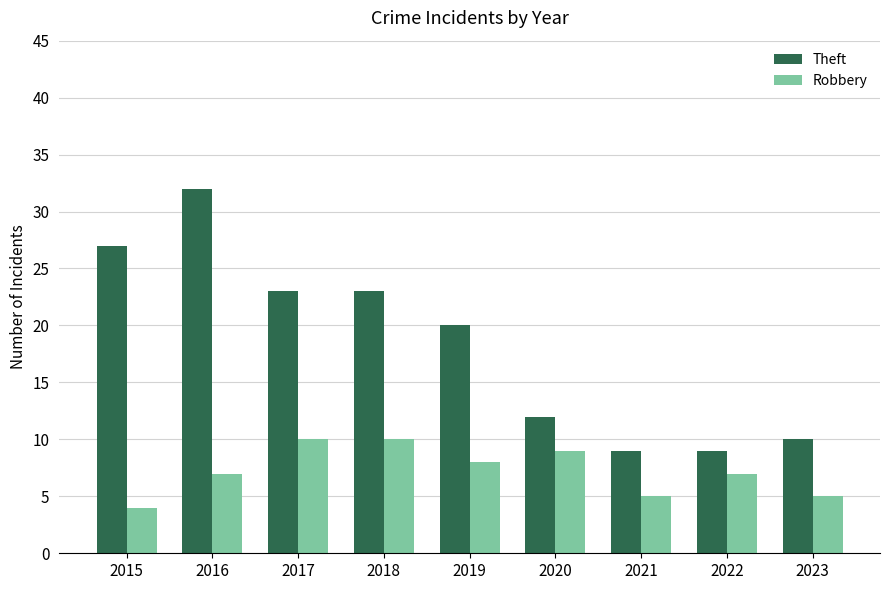

How many distinct data groups are displayed?

2